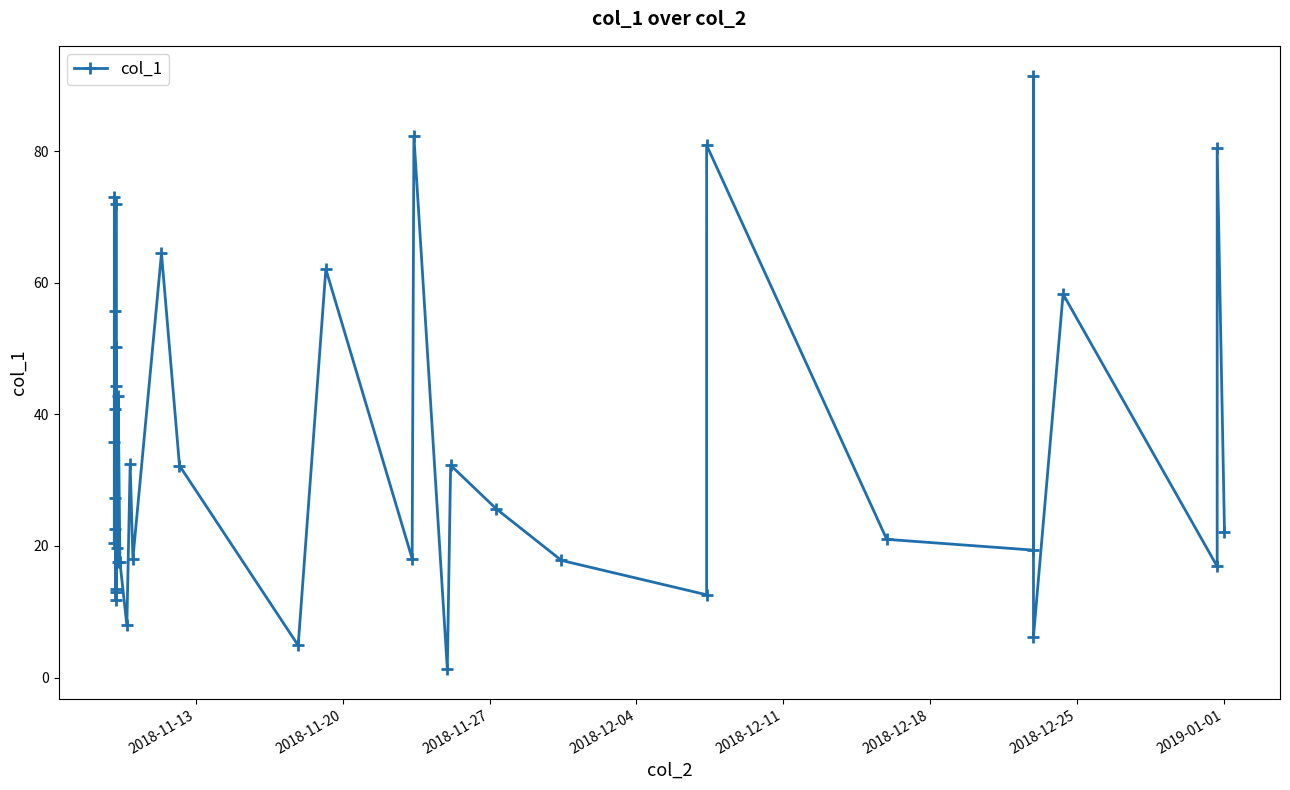

What is the maximum value shown in the chart?

91.5